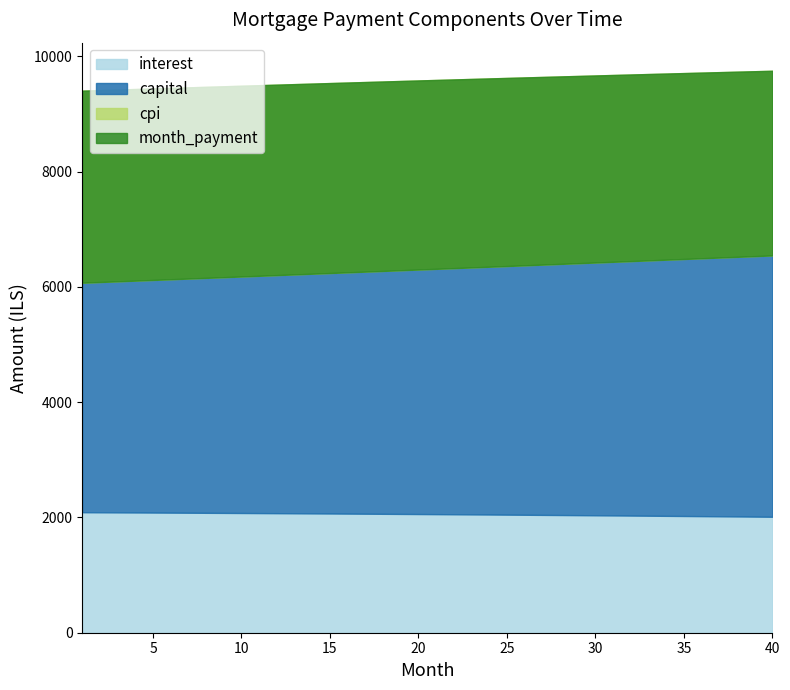

What value does the interest series have at 17?

2064.6